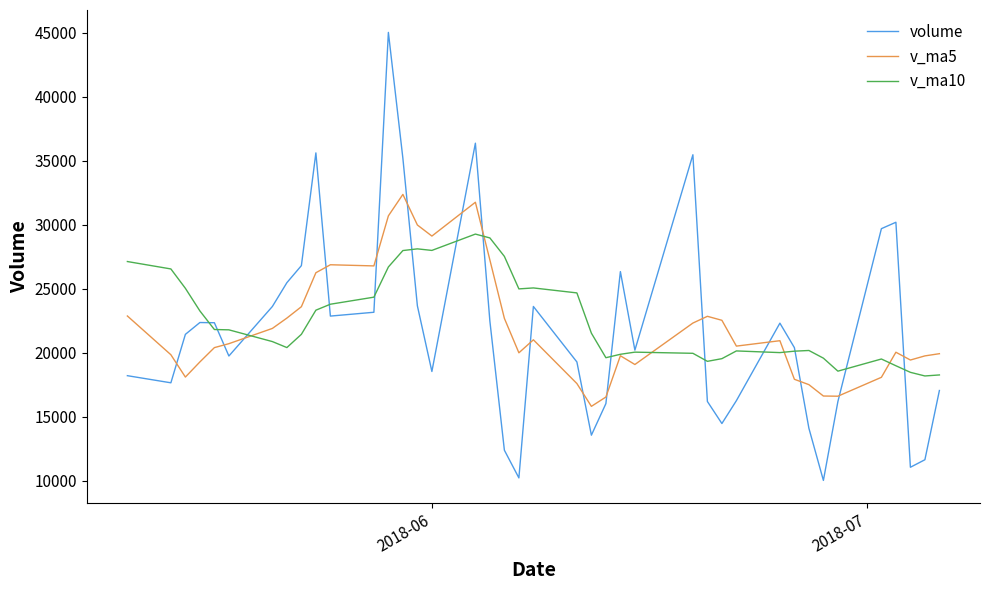

What is the greatest value displayed?

45035.9